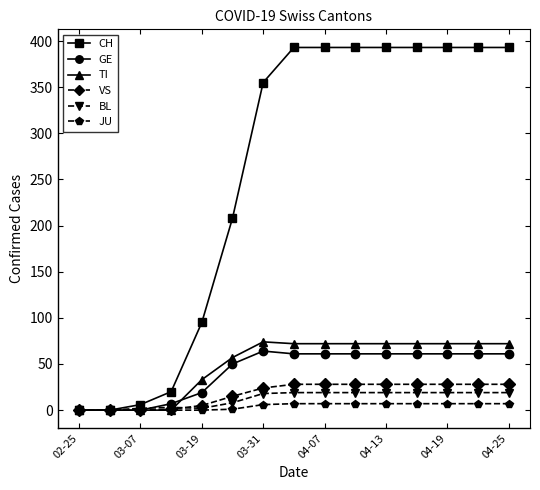

What is the difference between the maximum and minimum values in the VS series?

28